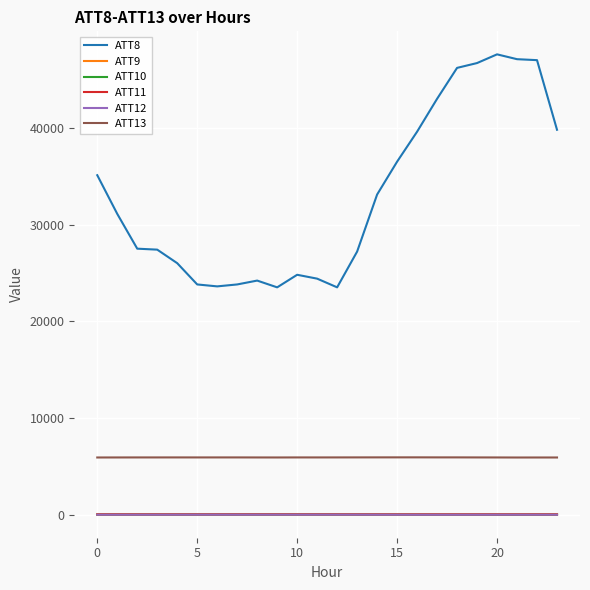

True or false: ATT11 and ATT13 cross at least once.

False